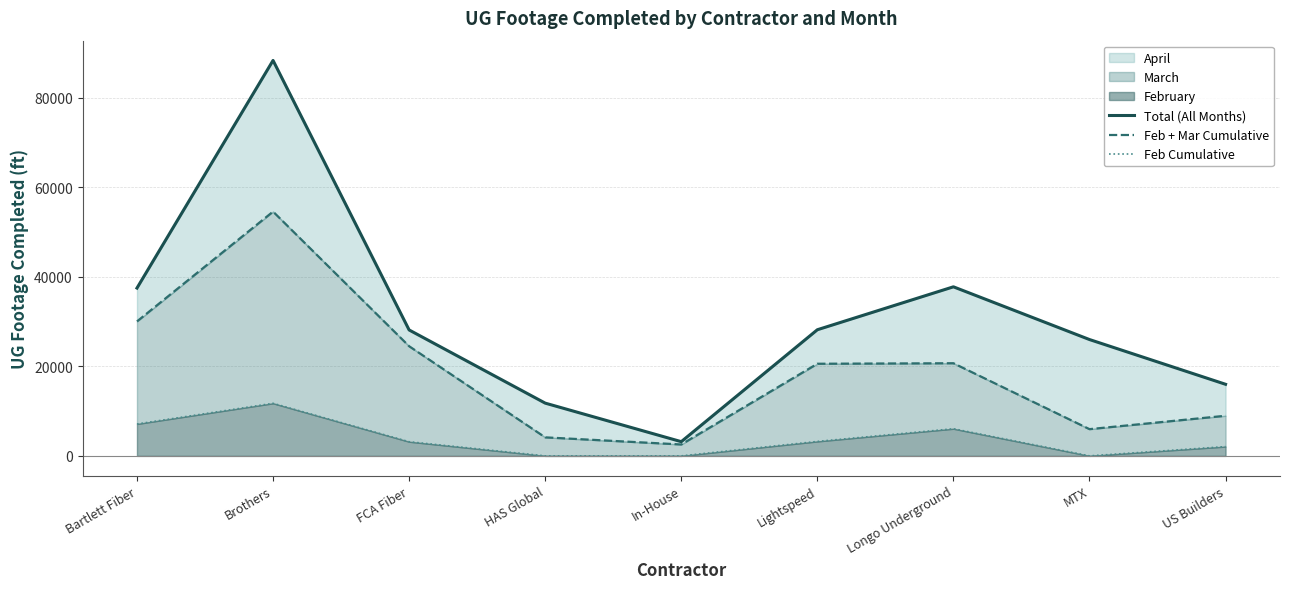

At Lightspeed, list the series in order from largest to smallest.

Total (All Months), Feb + Mar Cumulative, Feb Cumulative